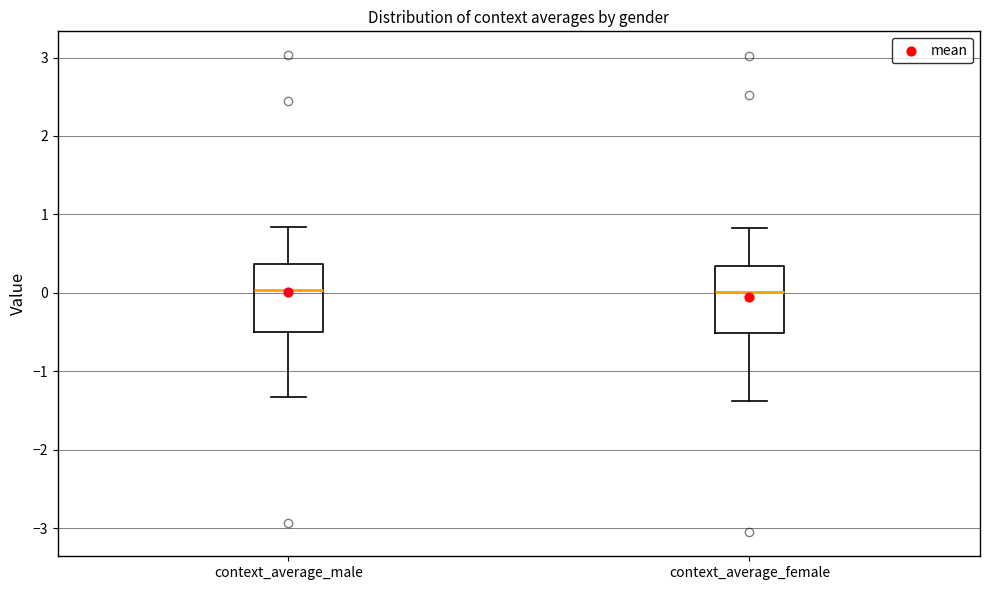

Where does the upper whisker of the box for context_average_male end on the y-axis? The values are not printed on the chart, so give them approximately, as read against the axis.

0.8